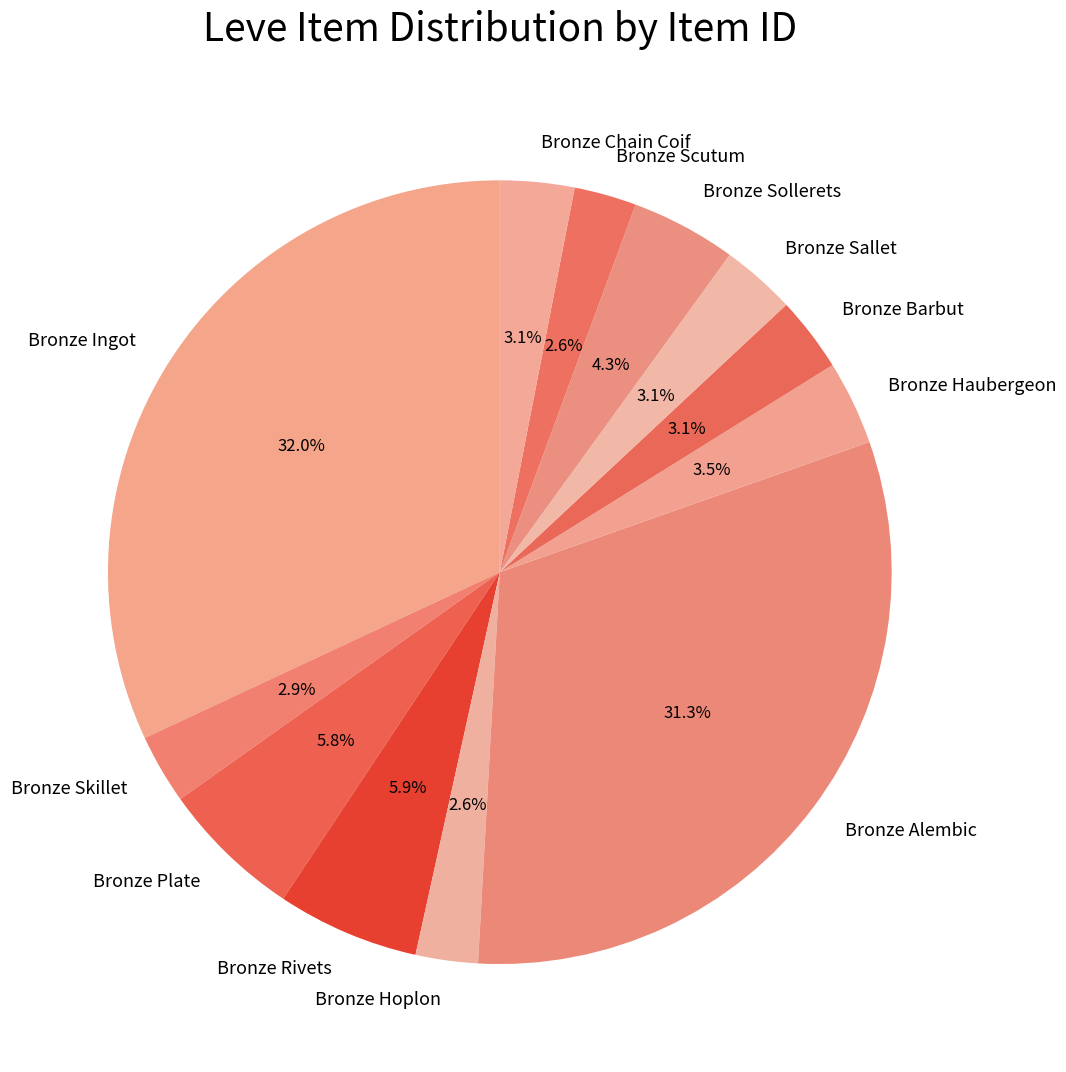

Combined, do Bronze Scutum and Bronze Chain Coif account for over 50%?

No